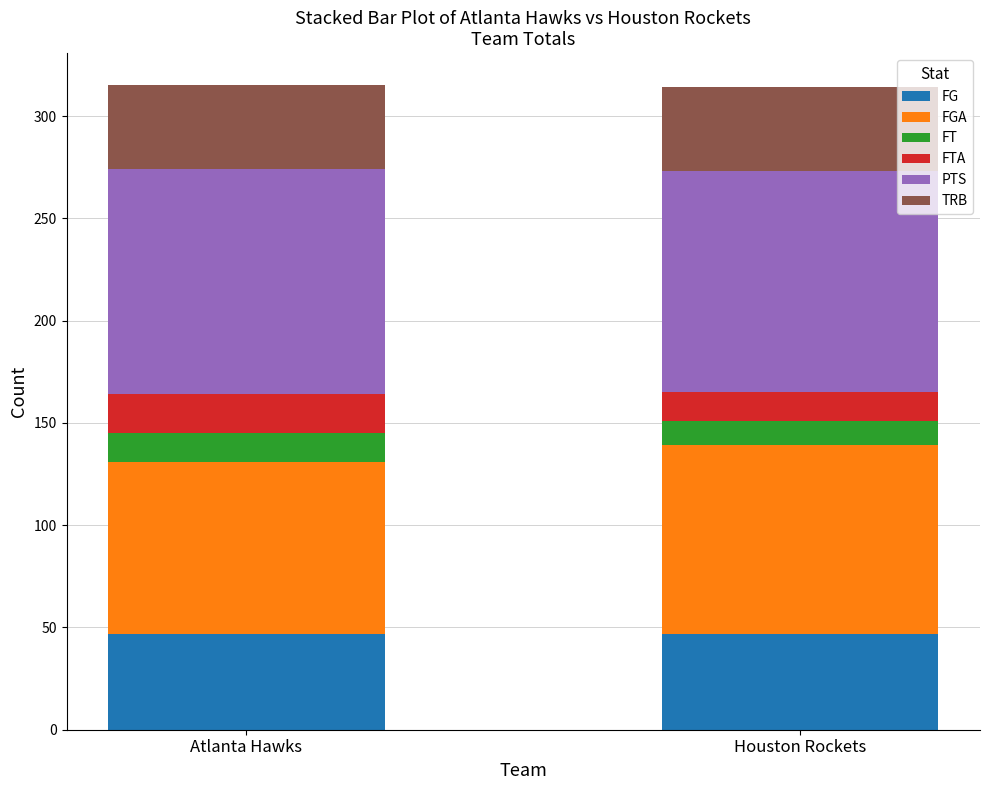

Read the FG value at Atlanta Hawks.

47